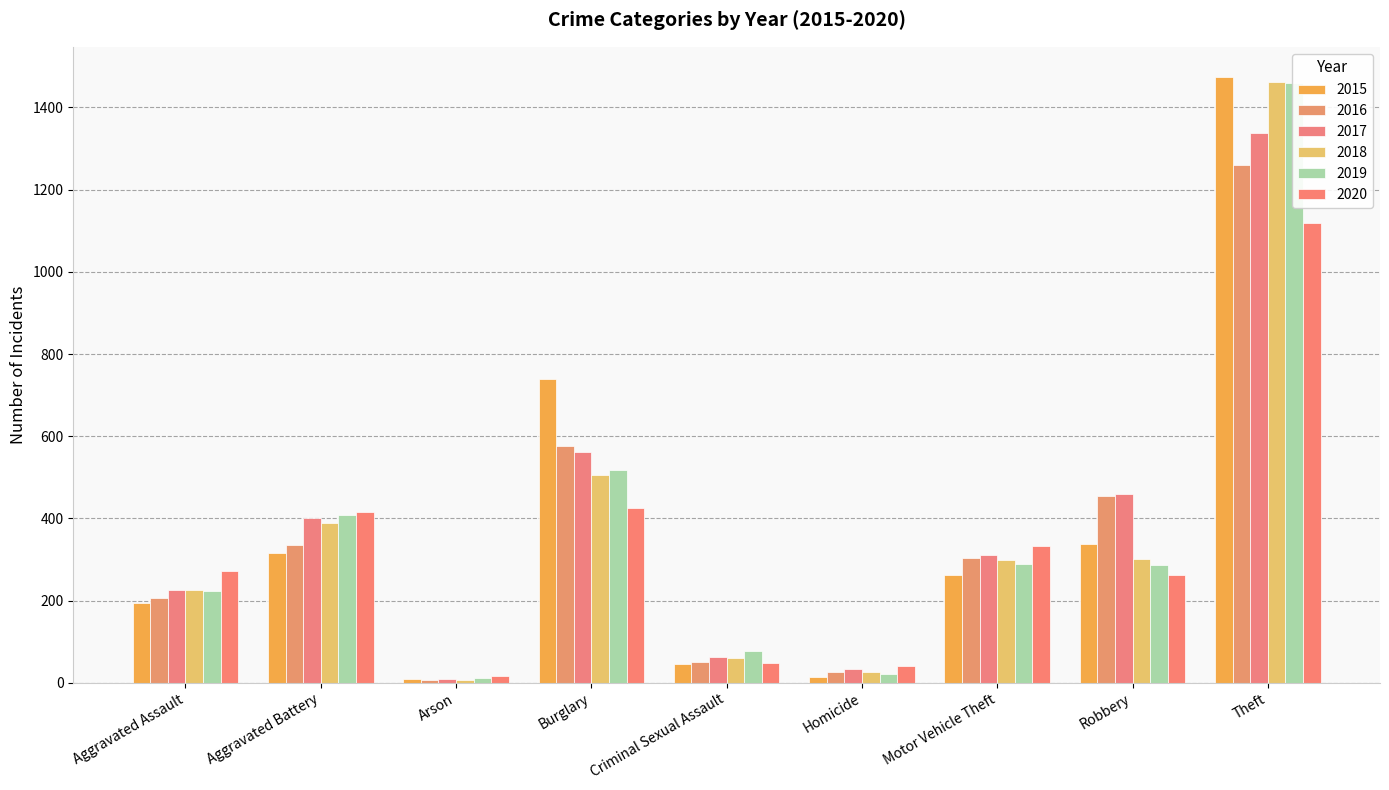

Is the value of 2015 at Homicide greater than the value of 2017 at Homicide?

No